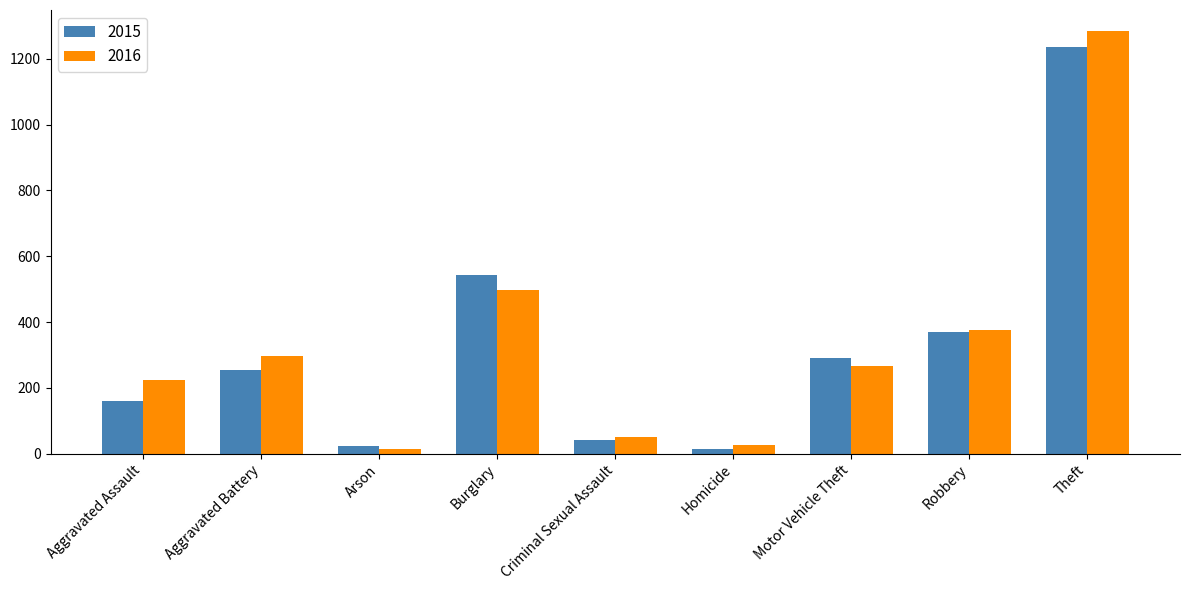

What is the maximum value for 2015?

1235